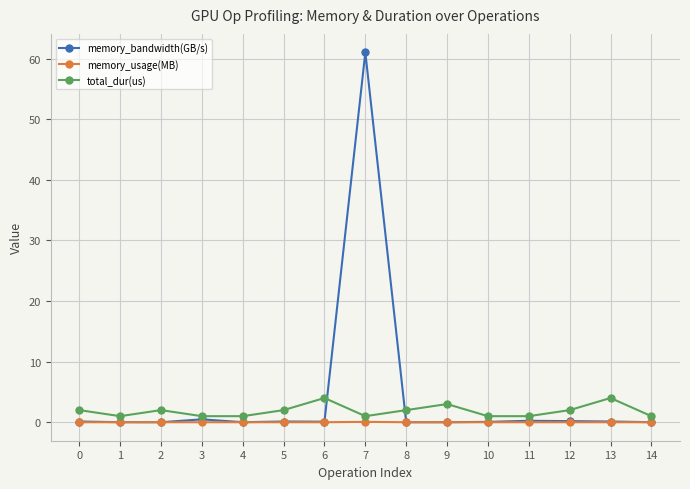

How many lines are shown in the chart?

3